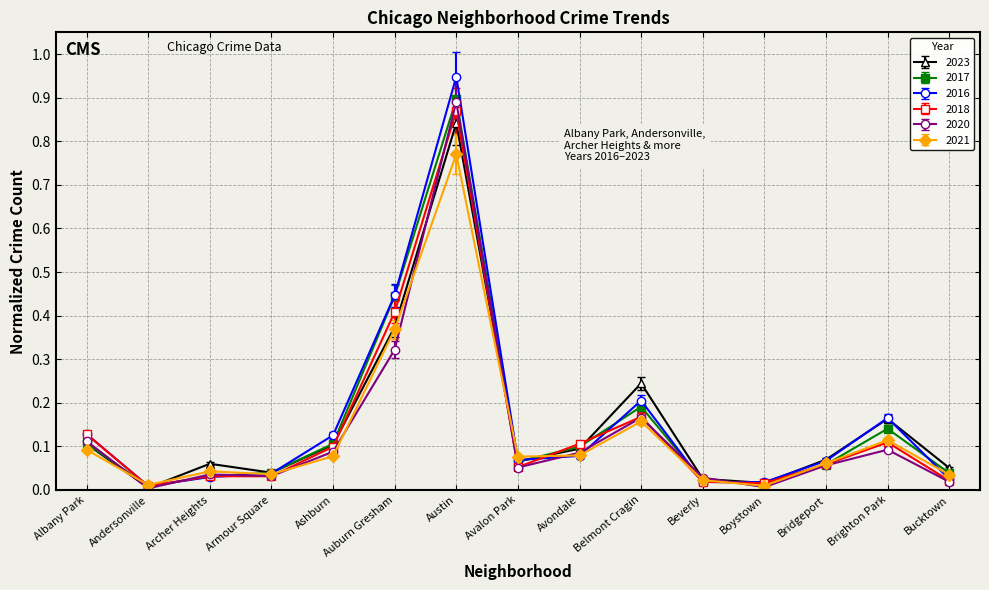

What position from the right is Austin?

9